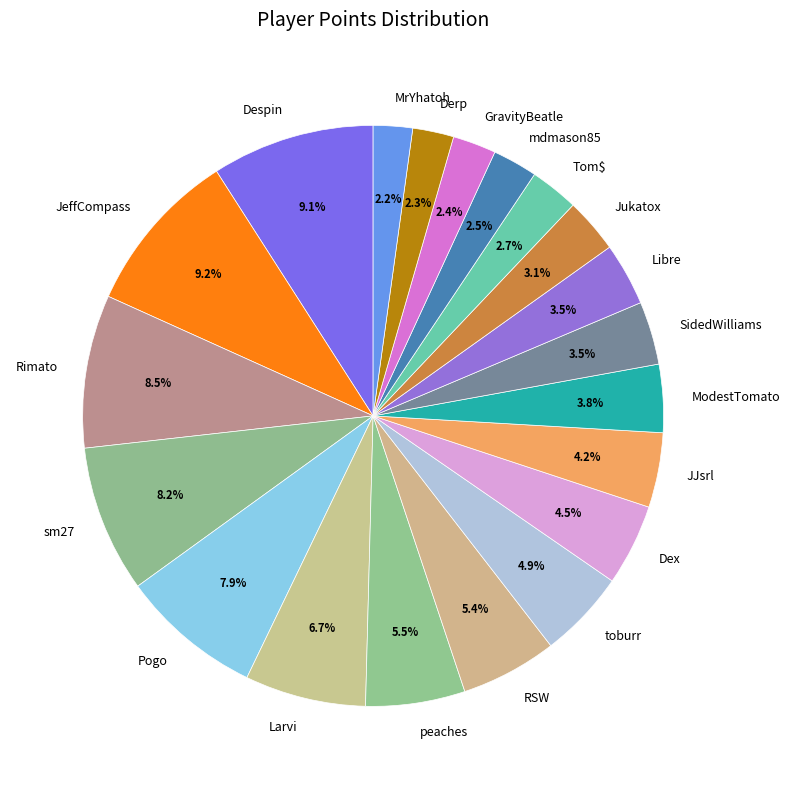

What percentage do GravityBeatle and Pogo together represent?

10.3%